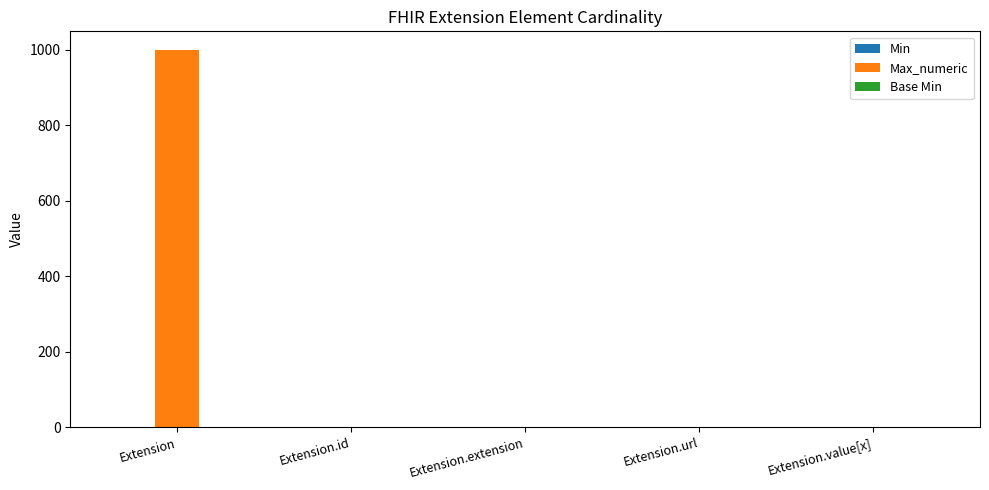

How many groups of bars are there?

5